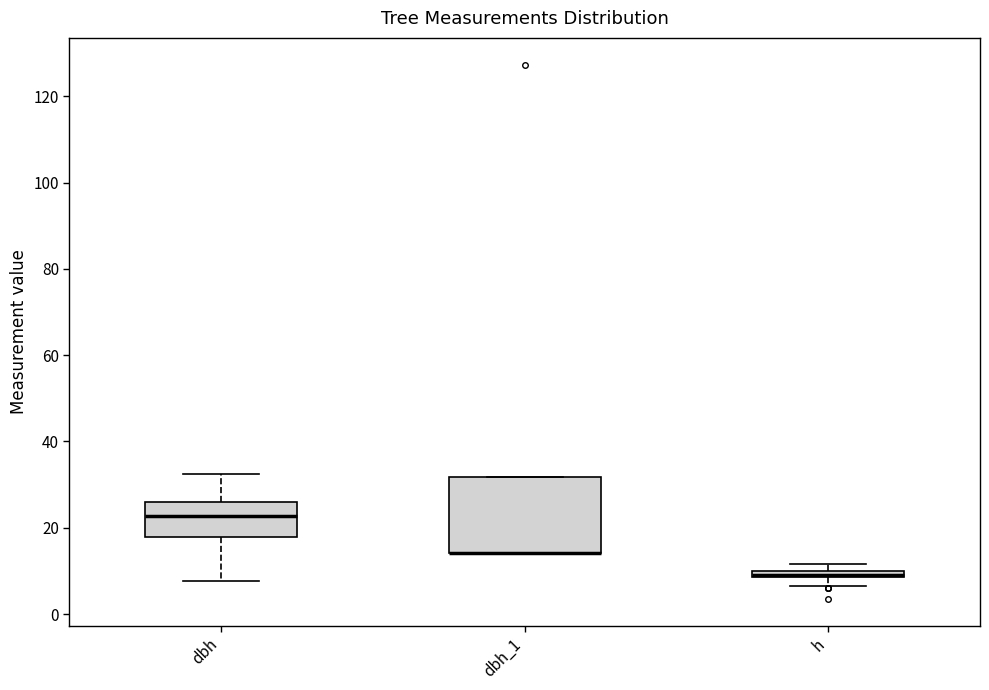

Where is the upper edge of the box for h on the y-axis? The values are not printed on the chart, so give them approximately, as read against the axis.

10